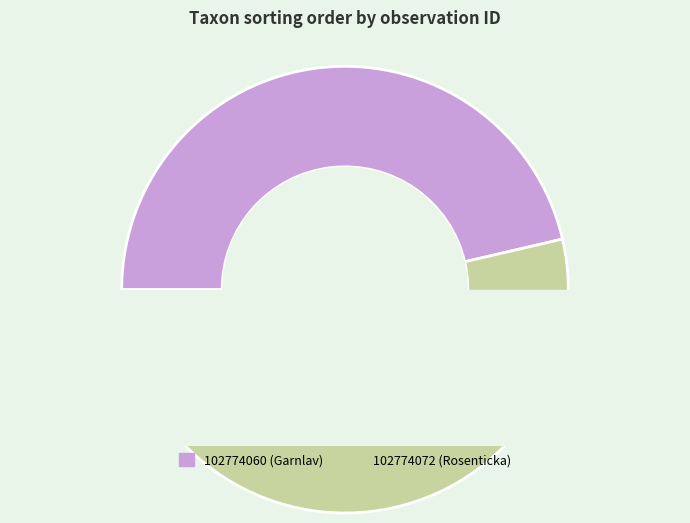

Is 102774072 the majority of the pie?

Yes